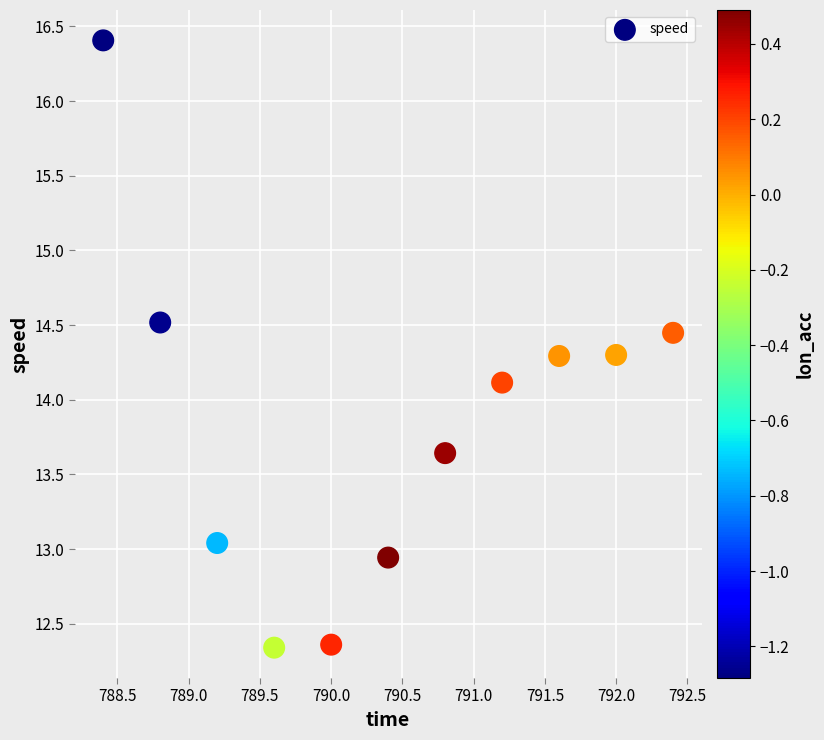

What Y value in the scatter plot is closest to 14?

14.1